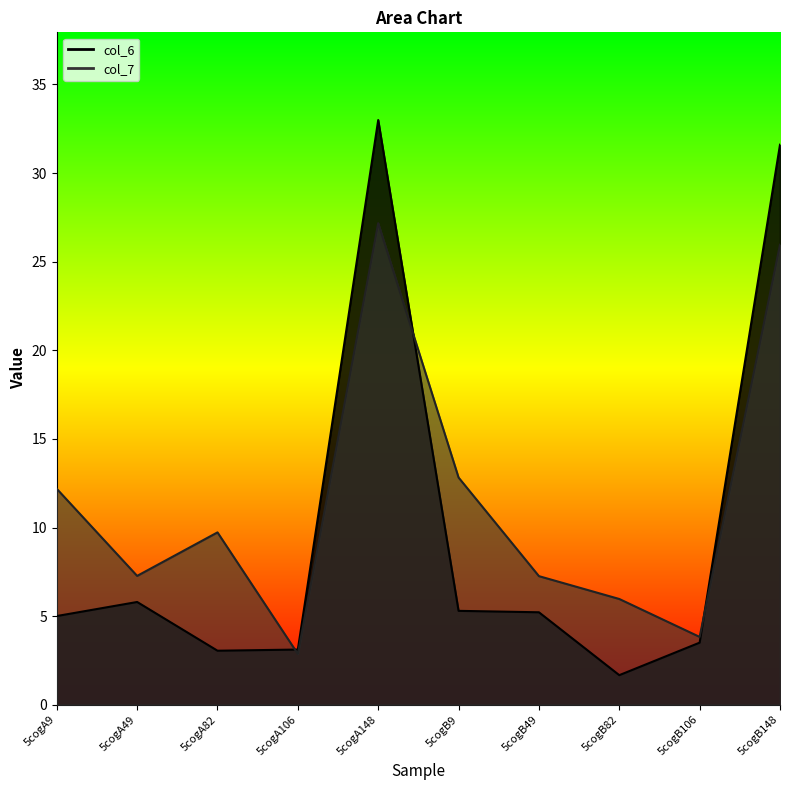

At how many categories does at least one series exceed 31?

2